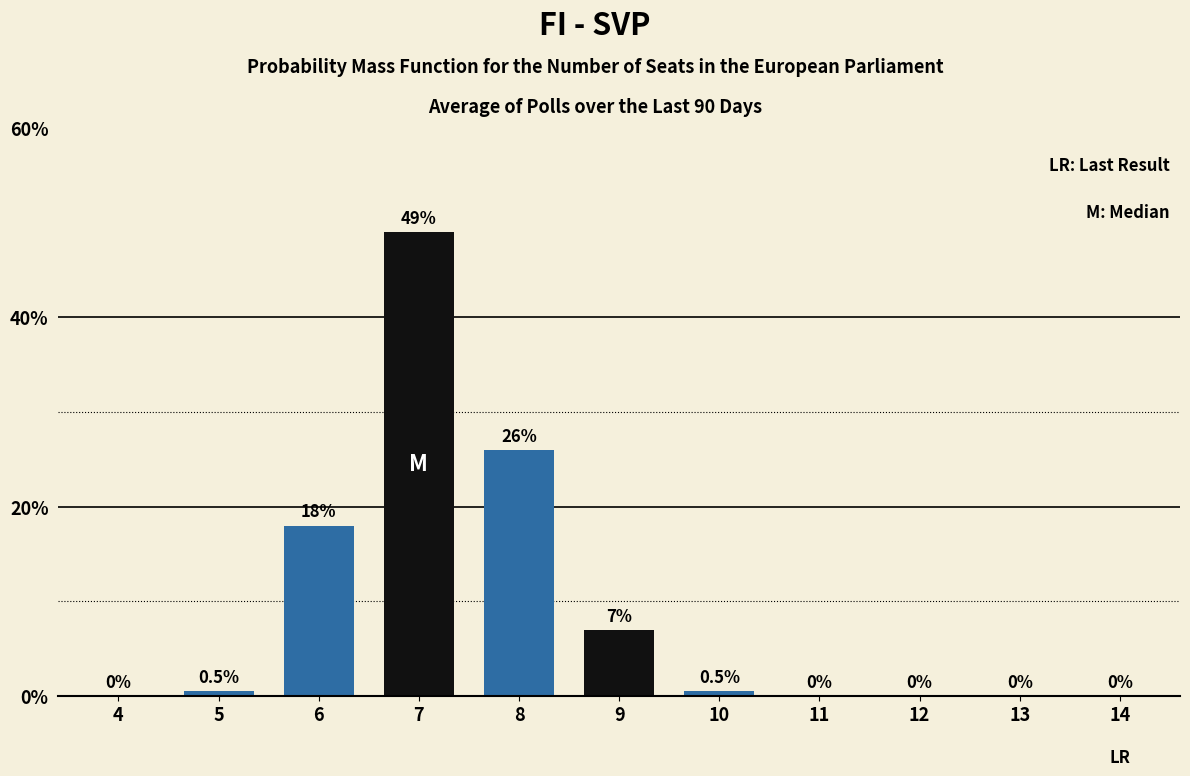

Reading right to left, what are all the values shown in this chart?

14=0.0	13=0.0	12=0.0	11=0.0	10=0.5	9=7.0	8=26.0	7=49.0	6=18.0	5=0.5	4=0.0